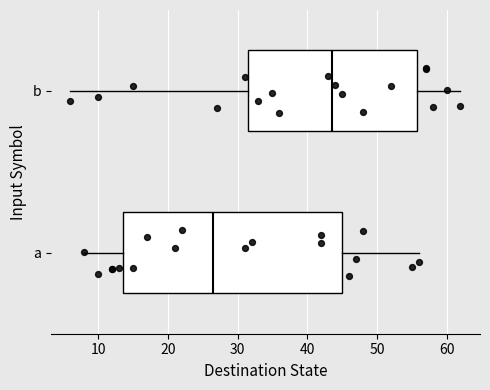

Where does the left whisker of the box for b end on the x-axis? The values are not printed on the chart, so give them approximately, as read against the axis.

6